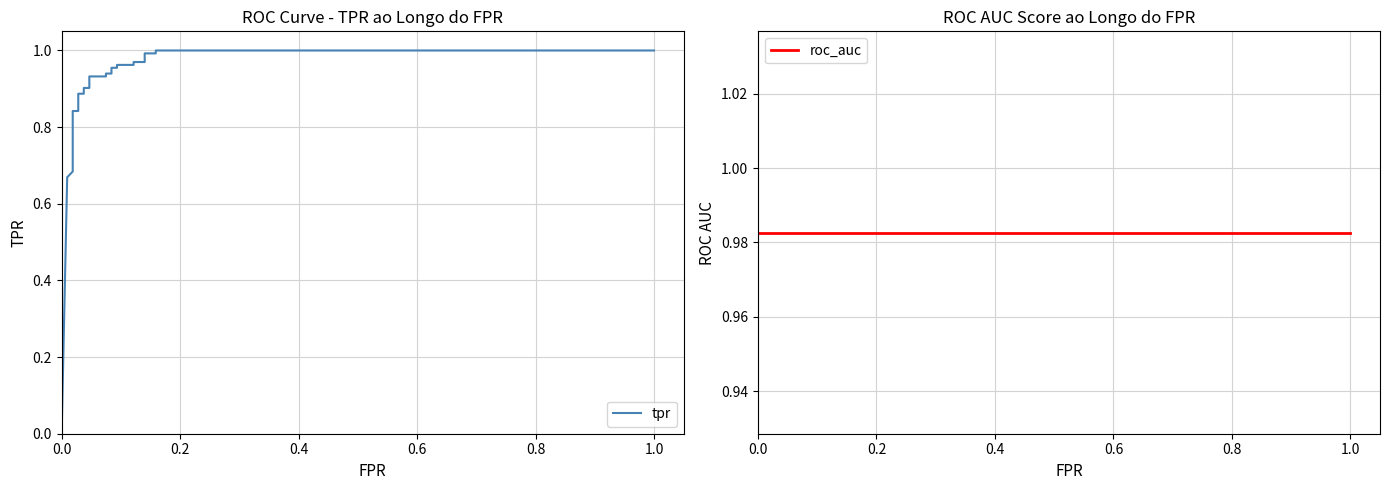

List the series in order of their peak value, highest first.

tpr, roc_auc